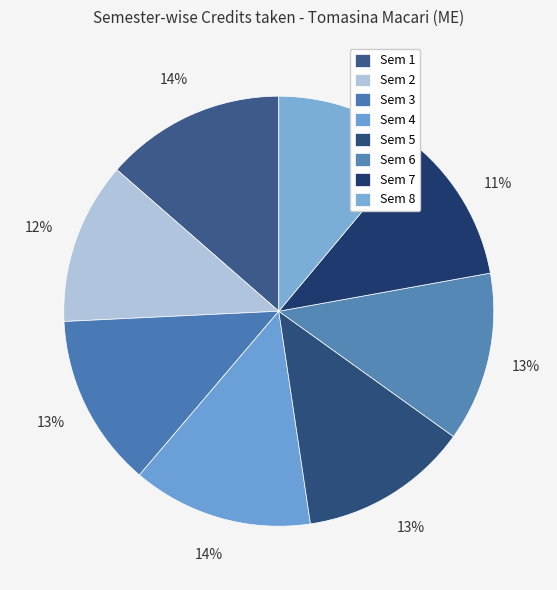

Rank the categories by value from lowest to highest.

Sem 7, Sem 8, Sem 2, Sem 5, Sem 6, Sem 3, Sem 1, Sem 4